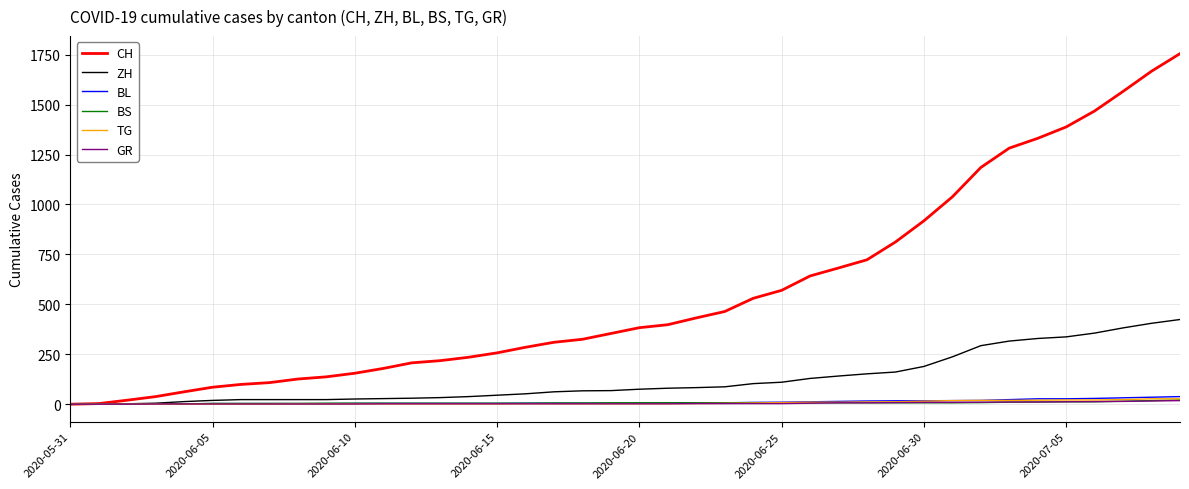

What are all the series names shown in the legend?

CH, ZH, BL, BS, TG, GR